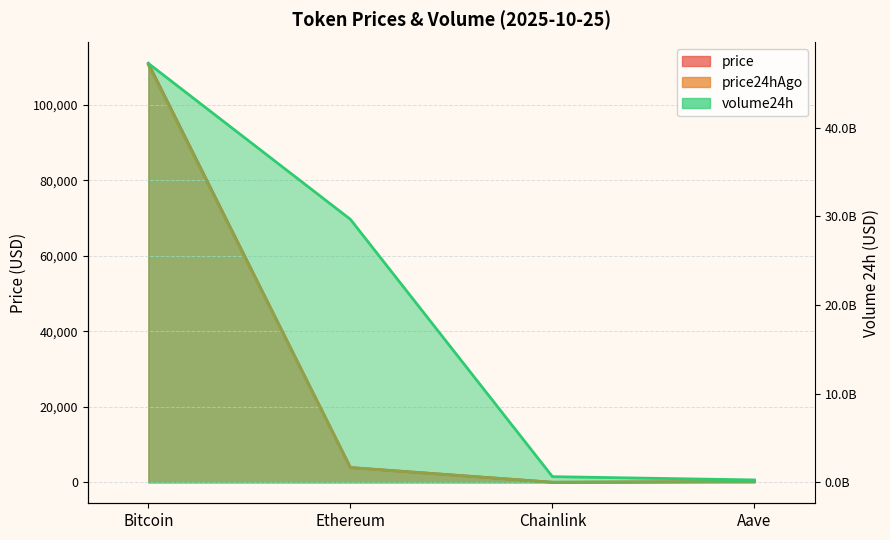

What is the sum of the volume24h values at Aave and Ethereum?

29941145905.0